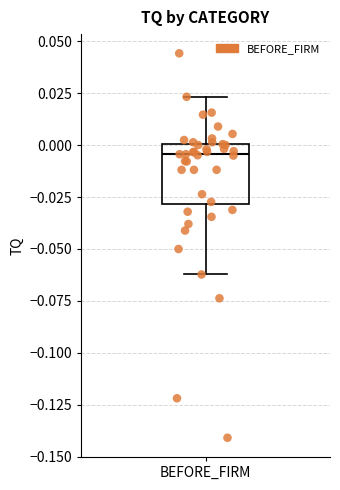

Transcribe this box plot: give where the median line is, the range the box spans, and where the two whiskers end, as read against the y-axis. The values are not printed on the chart, so give them approximately, as read against the axis.

median -0.005, box -0.030 to 0.000, whiskers -0.060 to 0.025